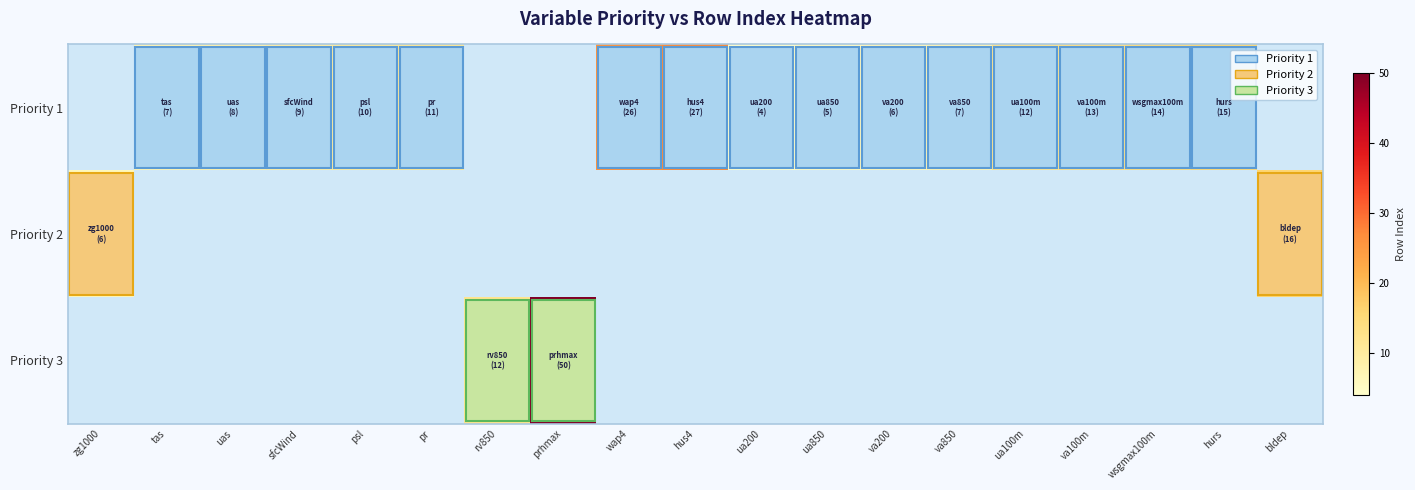

How many distinct data groups are displayed?

3